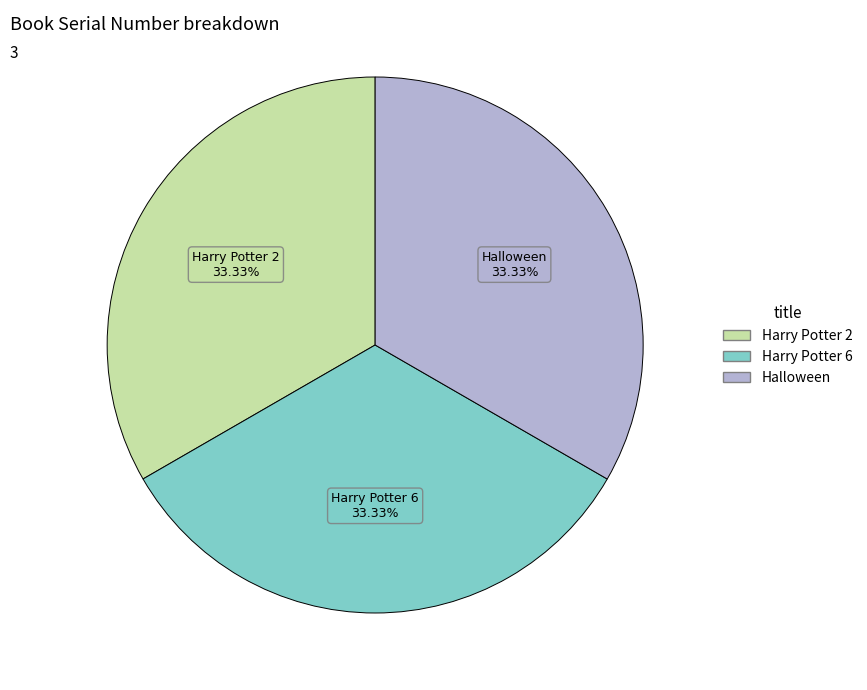

How many slices are in this pie chart?

3